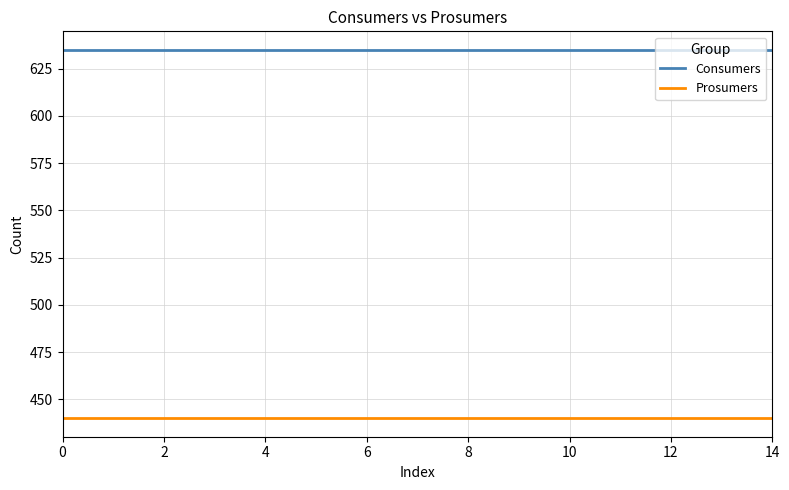

What is the sum of all Consumers values?

9525